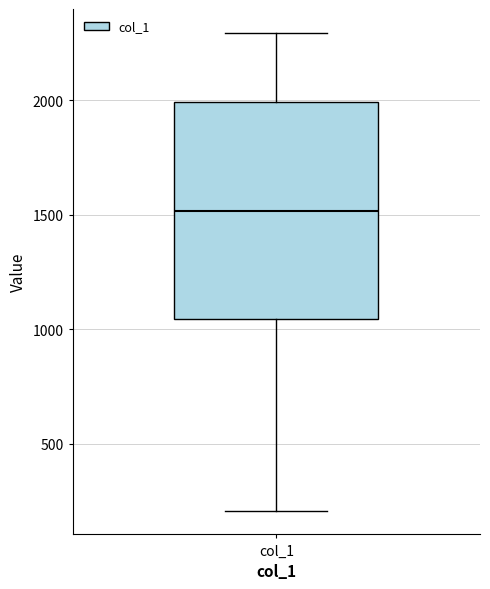

Read this box plot against the y-axis: the position of the median line, the range covered by the box, and the ends of both whiskers. The values are not printed on the chart, so give them approximately, as read against the axis.

median 1500, box 1050 to 2000, whiskers 200 to 2300